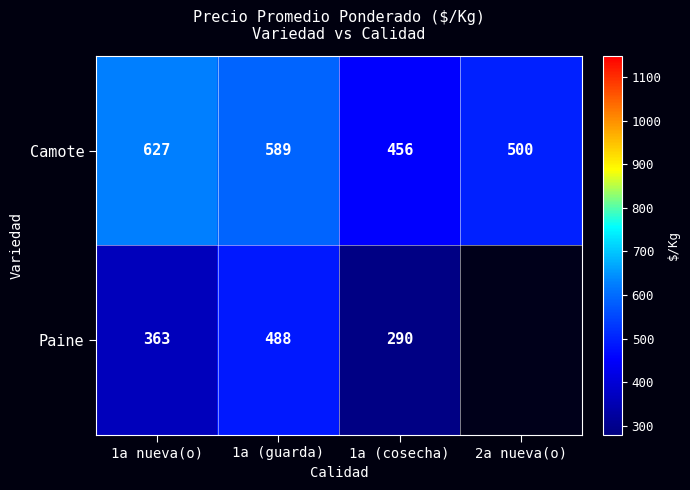

At which category does the chart reach its minimum across all series?

1a (cosecha)